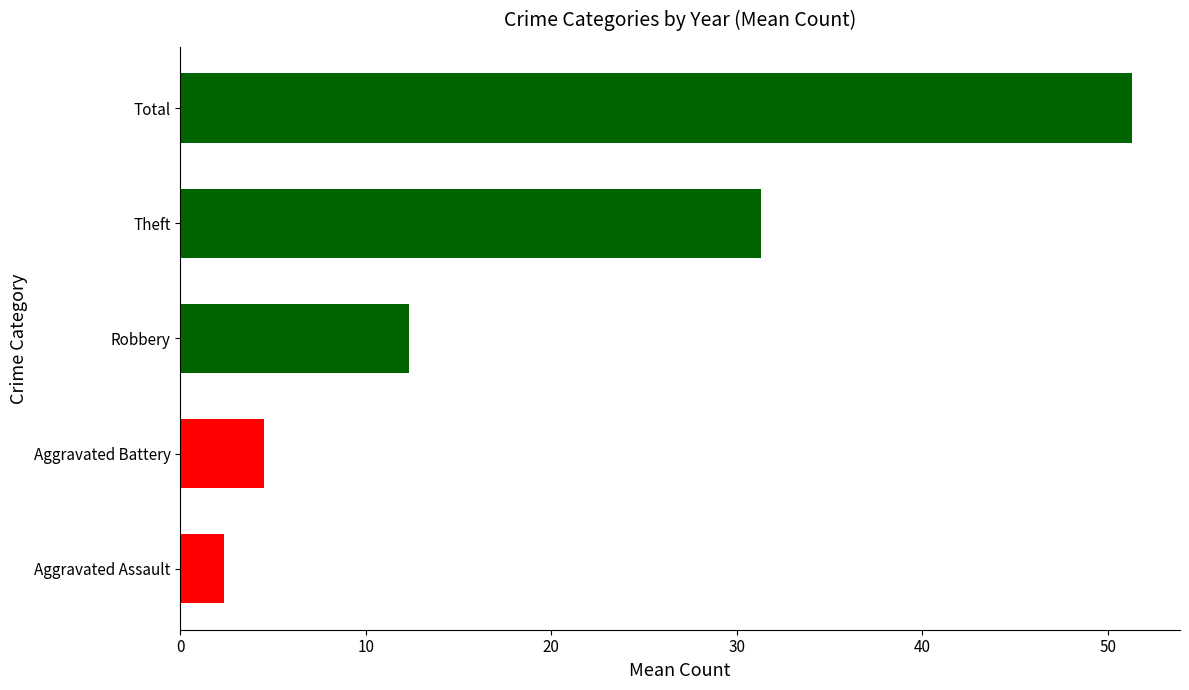

Reading bottom to top, what are all the values shown in this chart?

Aggravated Assault=2.3	Aggravated Battery=4.5	Robbery=12.3	Theft=31.3	Total=51.3